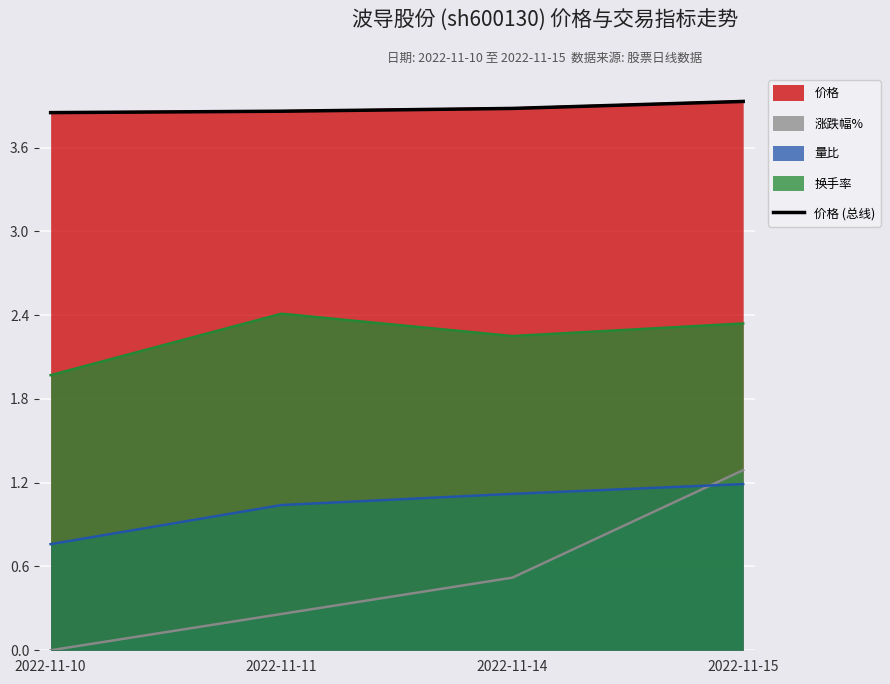

What is the difference between the values at 2022-11-10 and 2022-11-15?

0.1